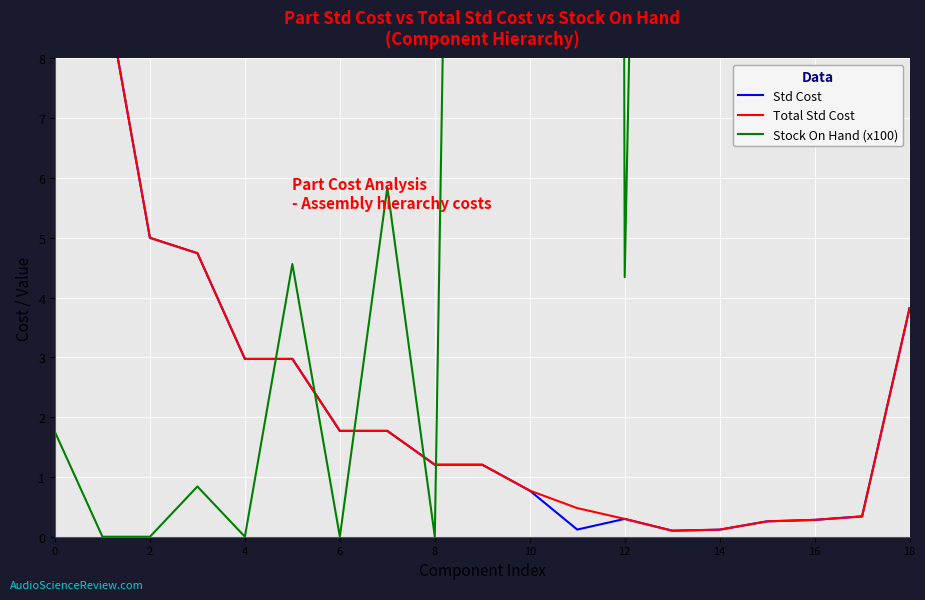

At which category is the sum across all series the highest?

11